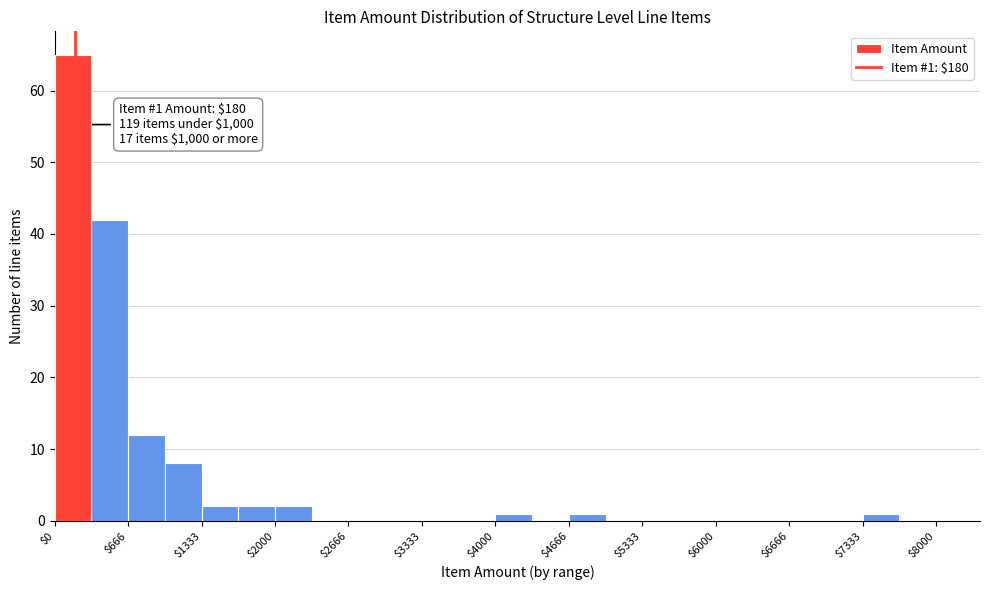

Around what value on the x-axis is the tallest bar? Give the approximate position of its centre, as read against the axis.

200